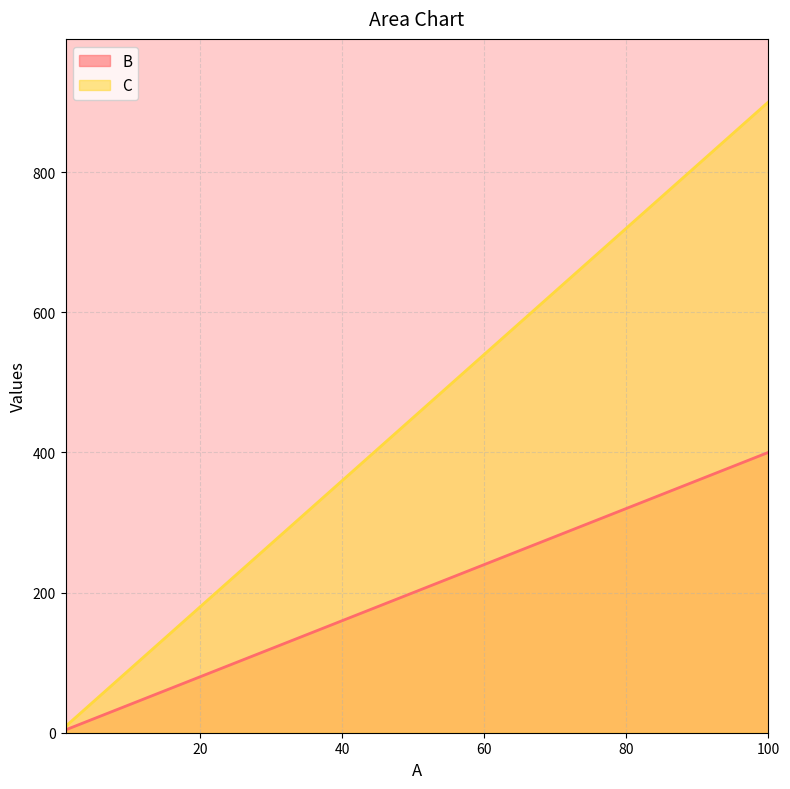

Which series has the largest total across all categories?

C